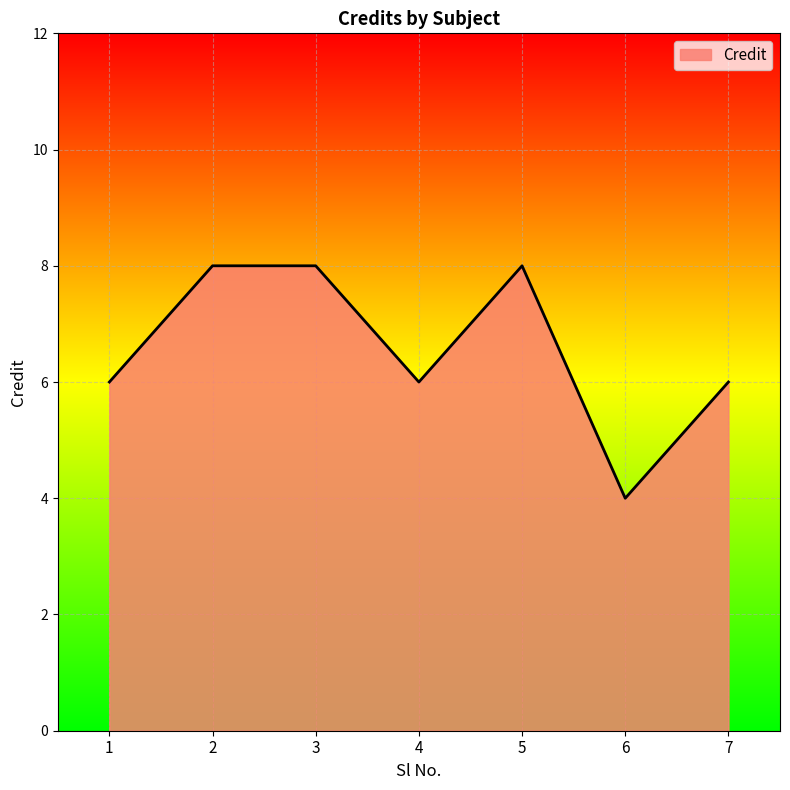

The chart shows a value of 3 at 7. True or false?

False